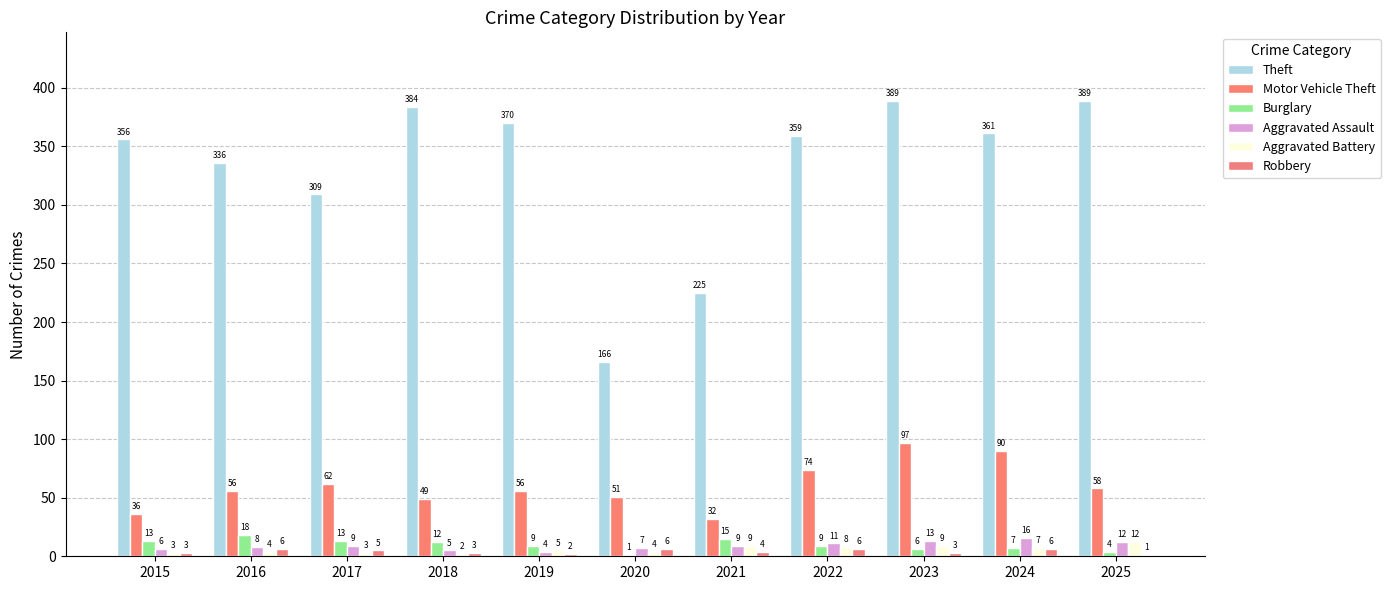

How many series are shown in this chart?

6